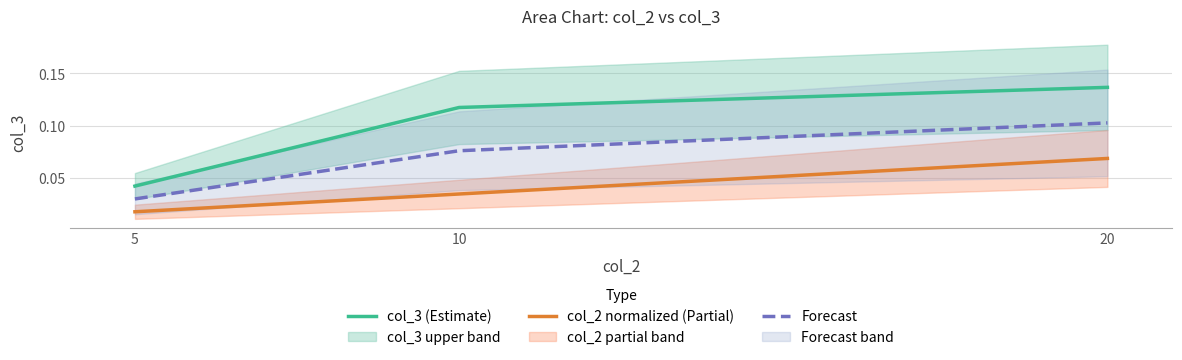

Is it true that col_2 normalized (Partial) equals 0.0 at 10?

False